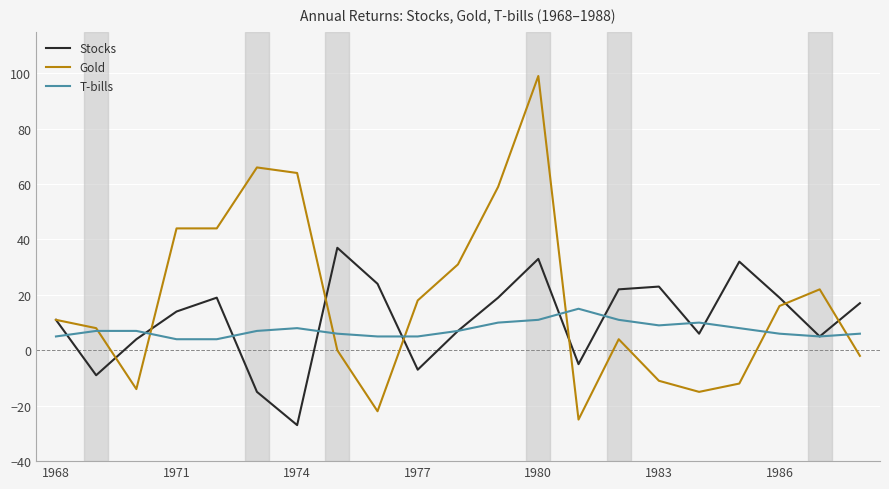

True or false: T-bills and Stocks intersect in this chart.

True